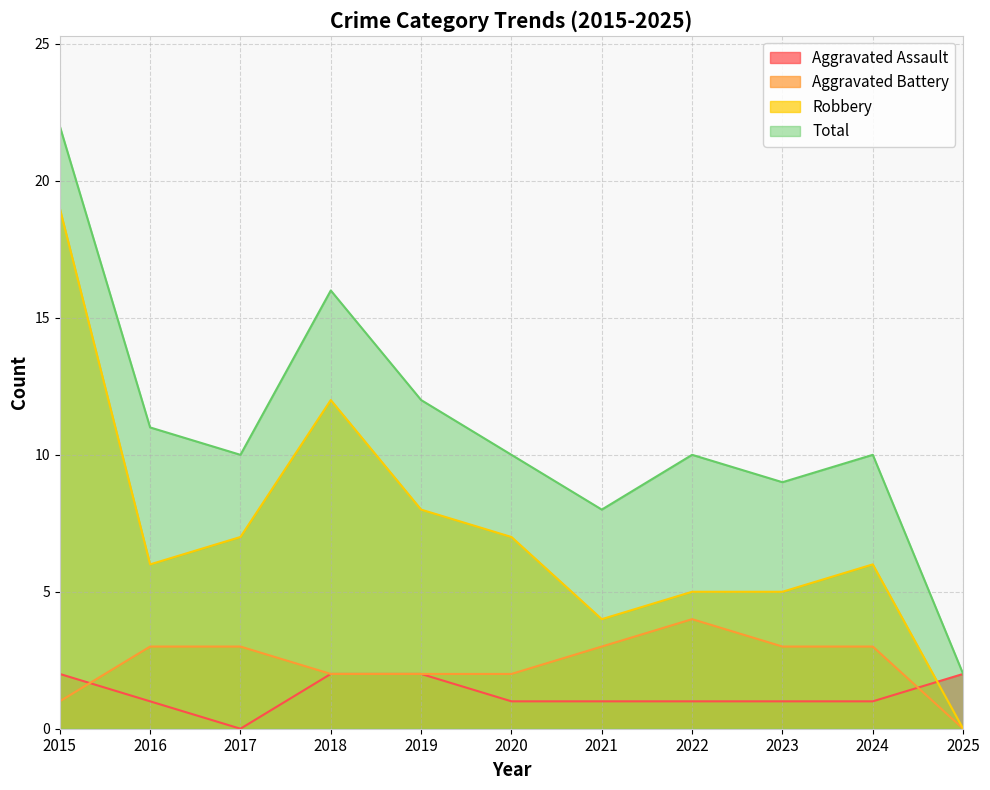

True or false: Aggravated Battery and Robbery cross at least once.

False